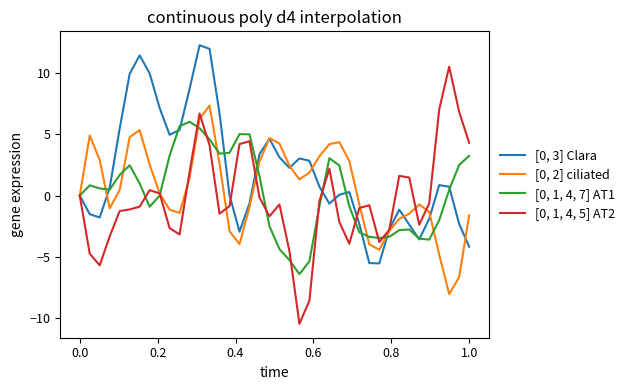

What is the greatest value displayed?

12.3